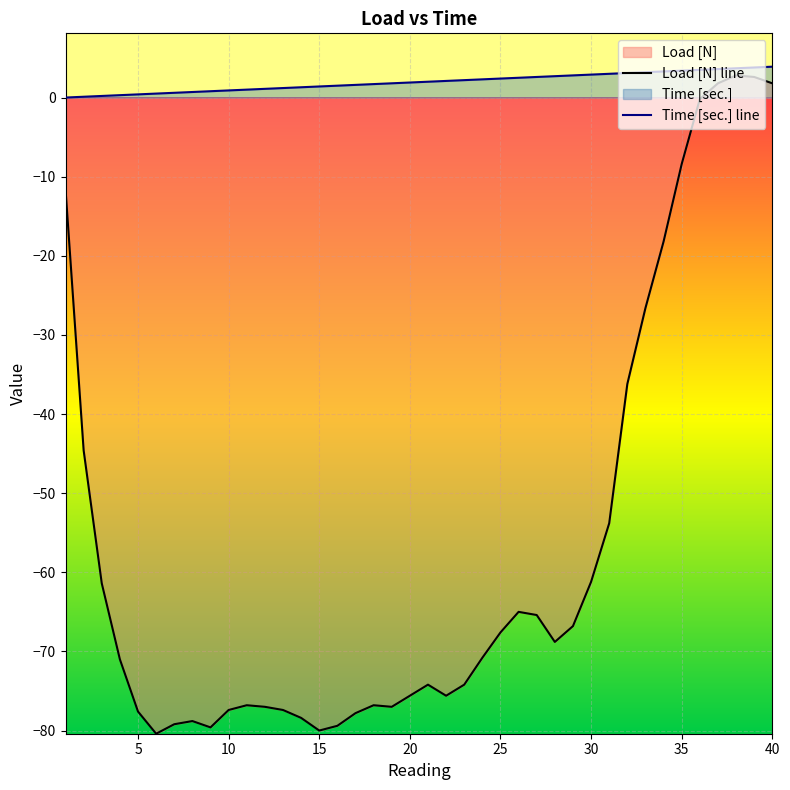

Rank the series by their average value, from lowest to highest.

Load [N] line, Time [sec.] line